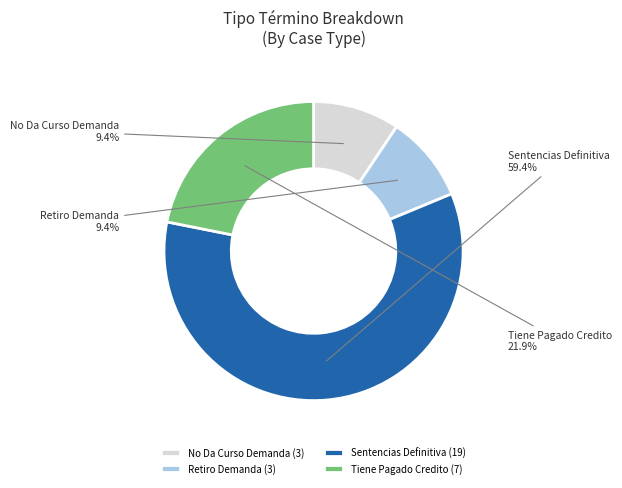

Between No Da Curso Demanda and Tiene Pagado Credito, which is larger?

Tiene Pagado Credito